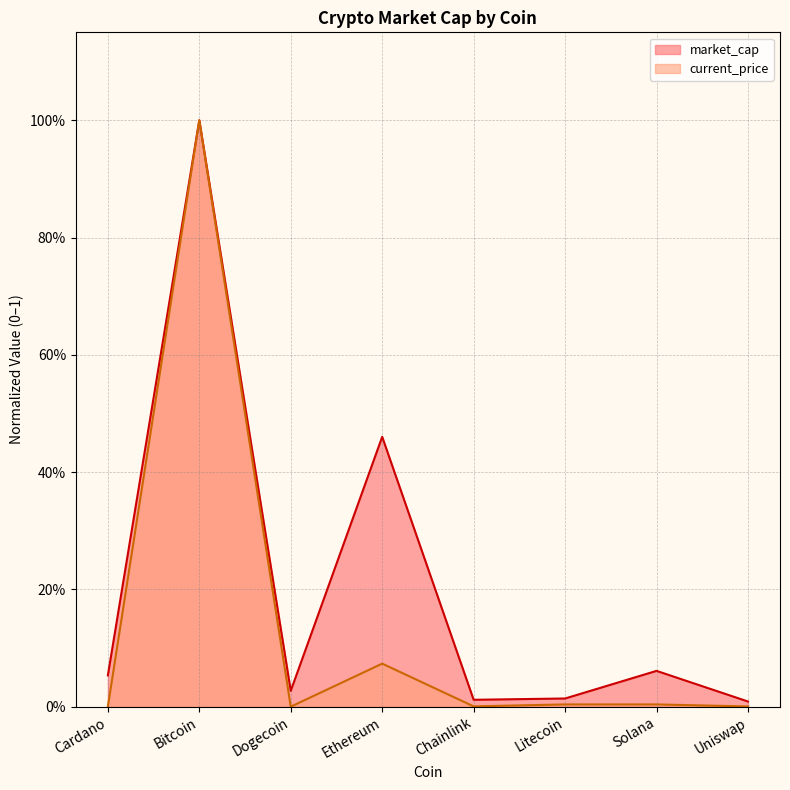

What is the label of the 8th point from the left?

Uniswap